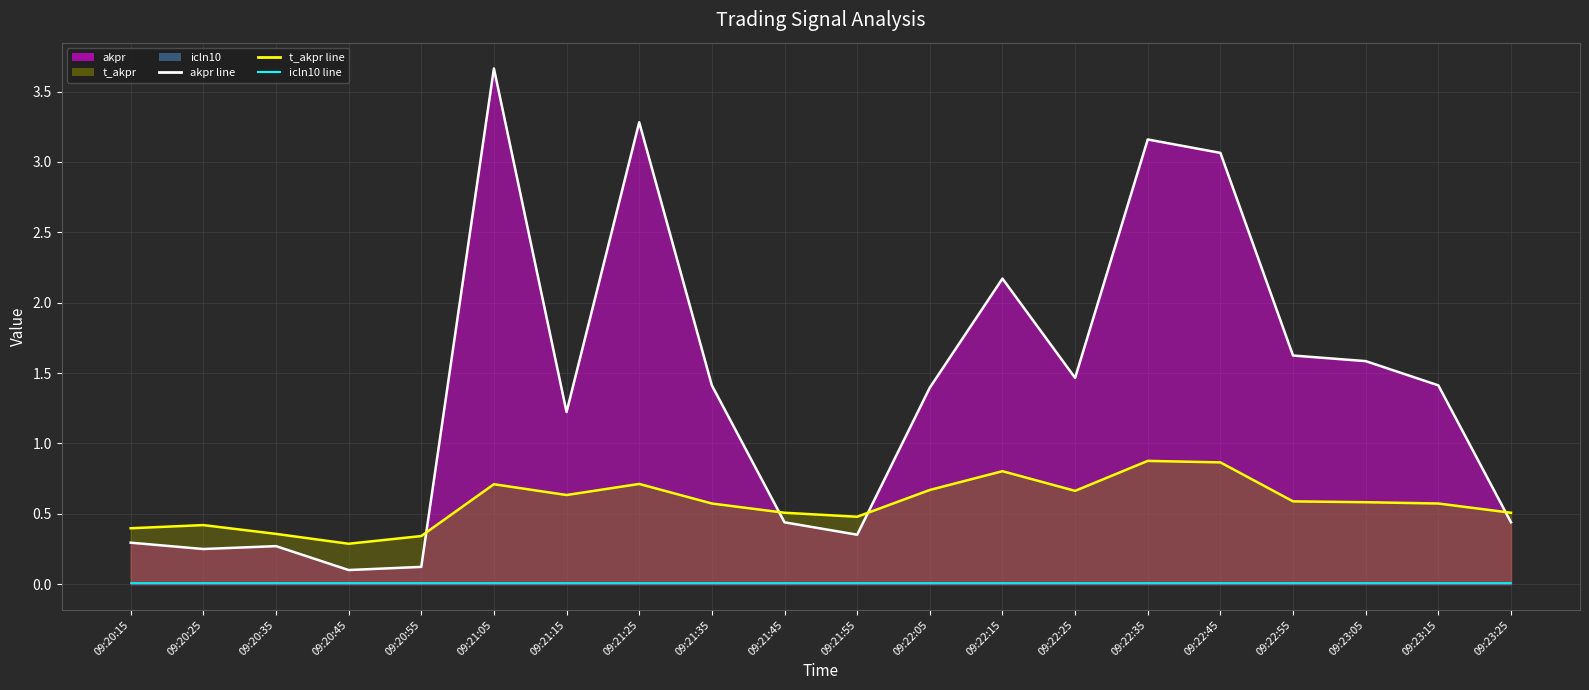

At which category does akpr reach its first local valley?

09:20:25